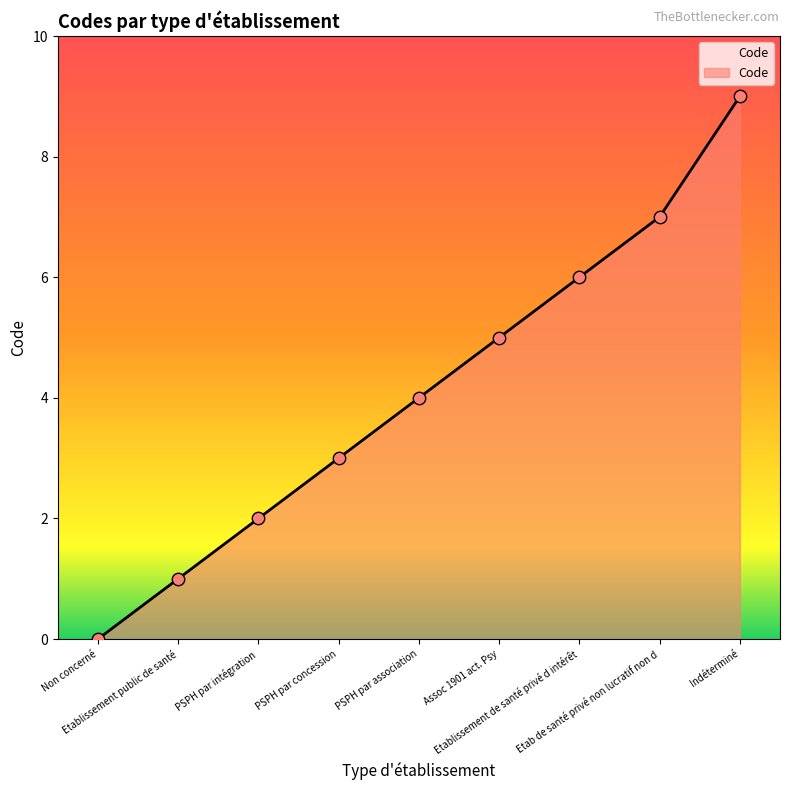

What is the change in value from PSPH par intégration to Assoc 1901 act. Psy?

+3